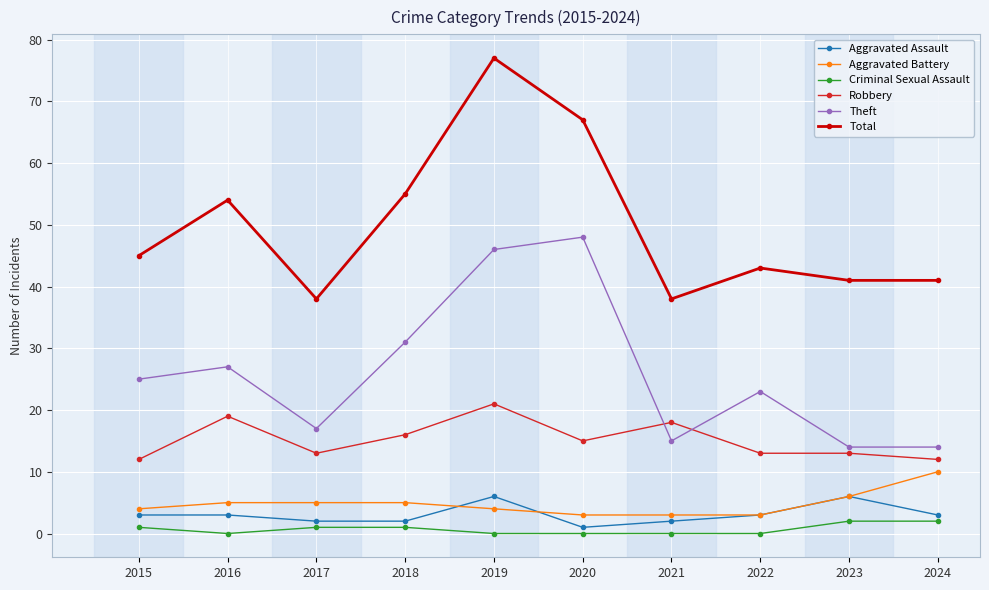

Does the chart display data point markers on the line(s)?

Yes